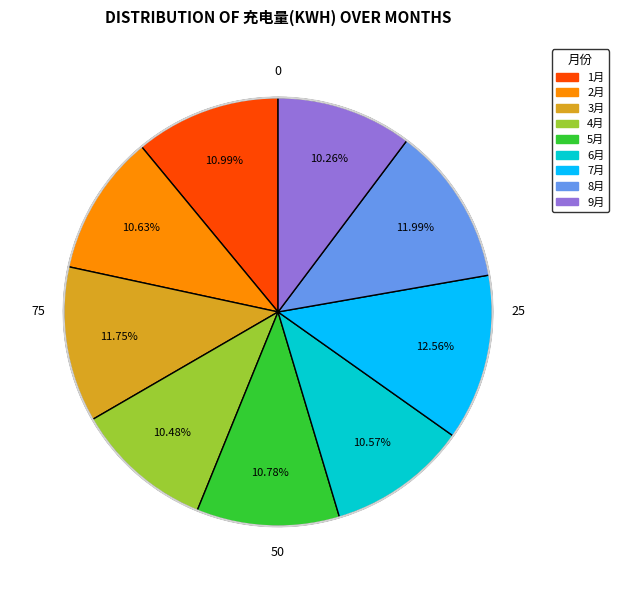

How many slices are in this pie chart?

9